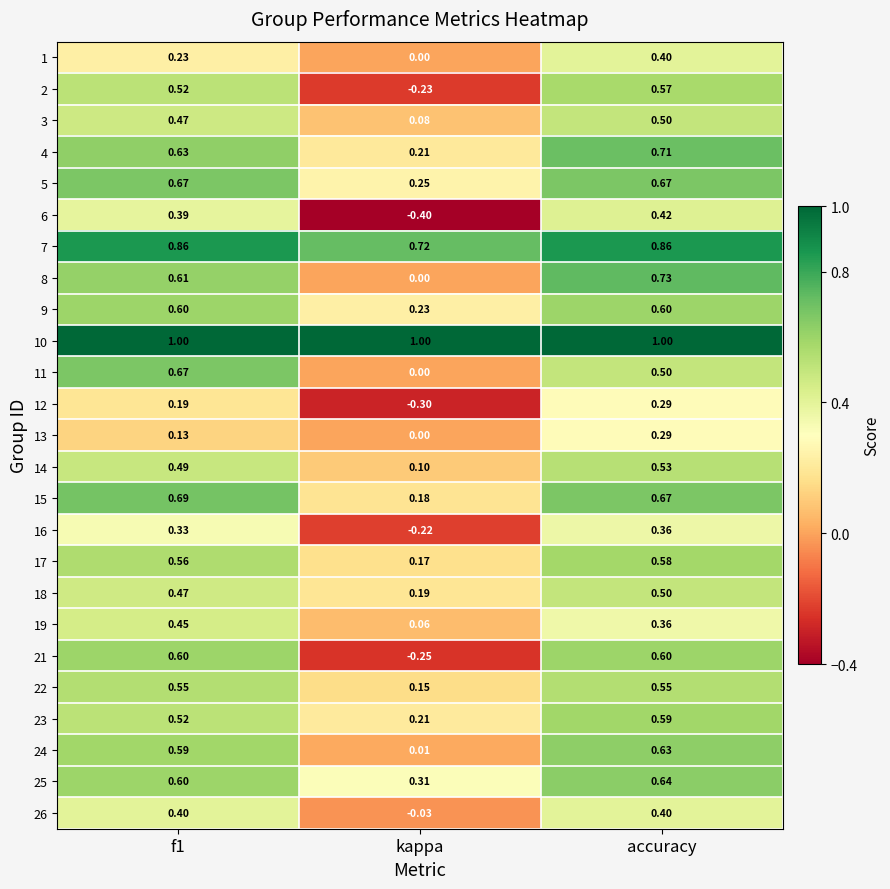

Which series has the widest spread of values?

21